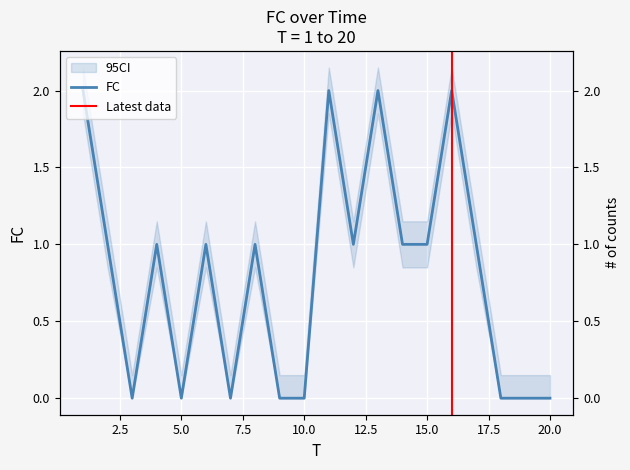

Where is the first local maximum?

4